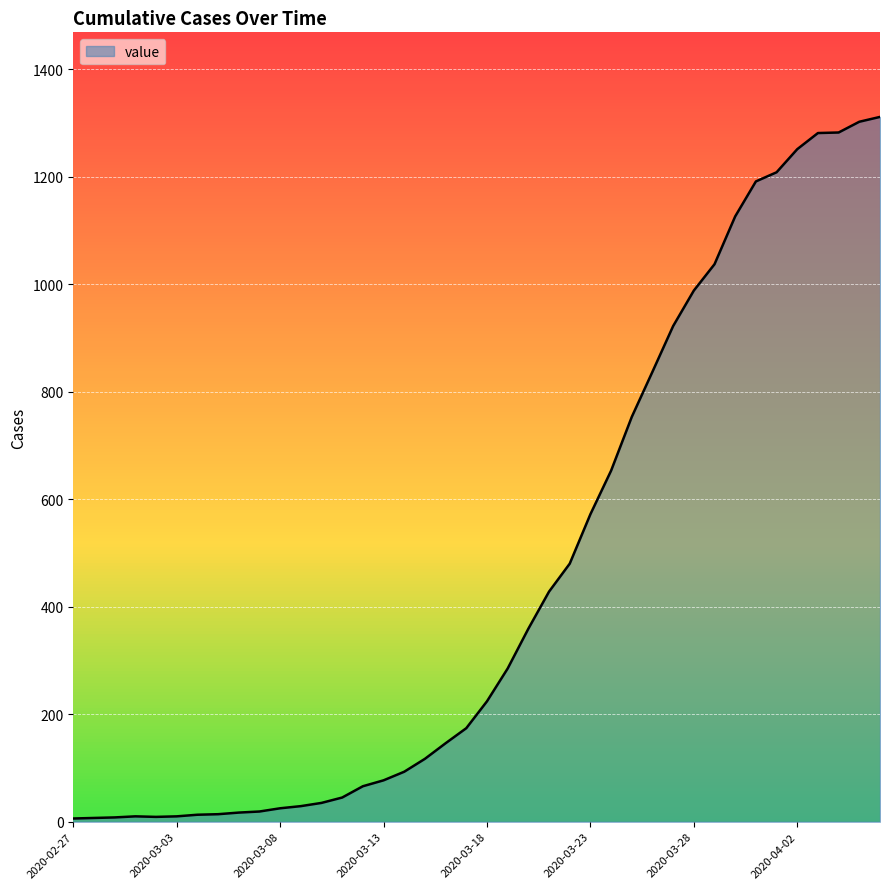

What is the difference between the maximum and minimum values?

1305